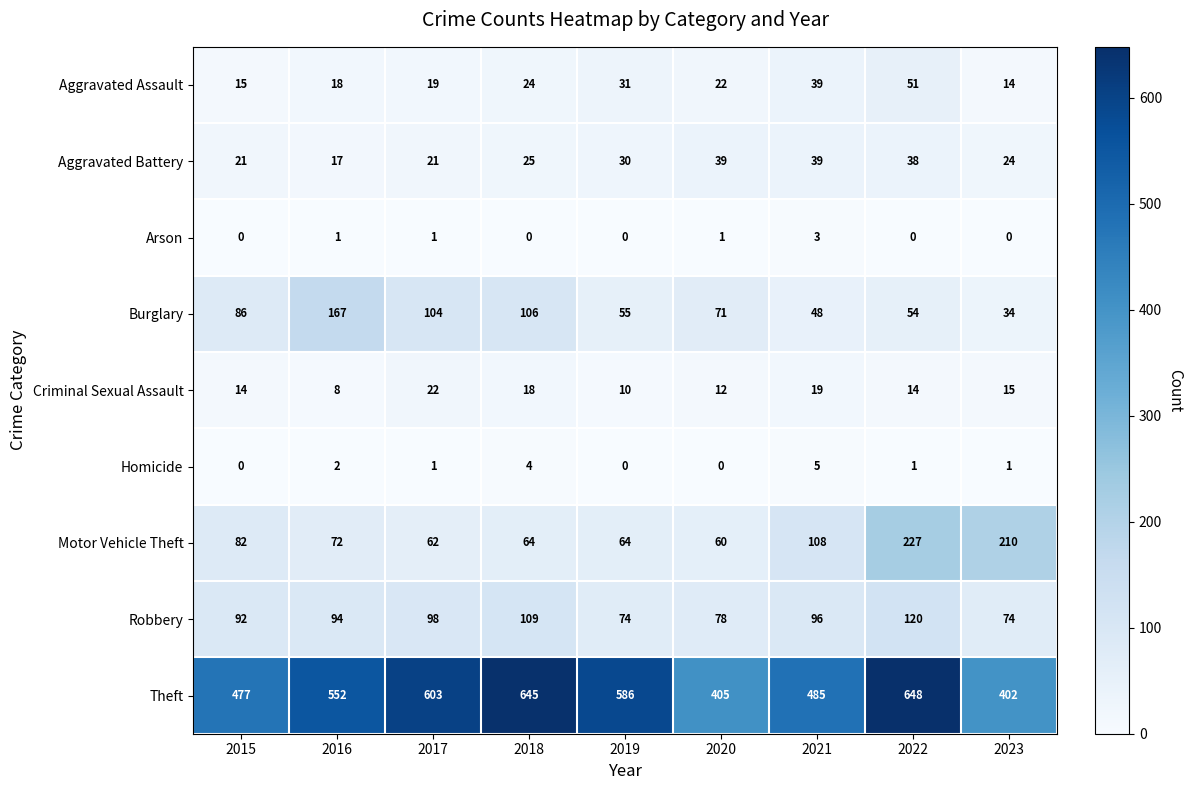

At how many categories does at least one series exceed 98?

9